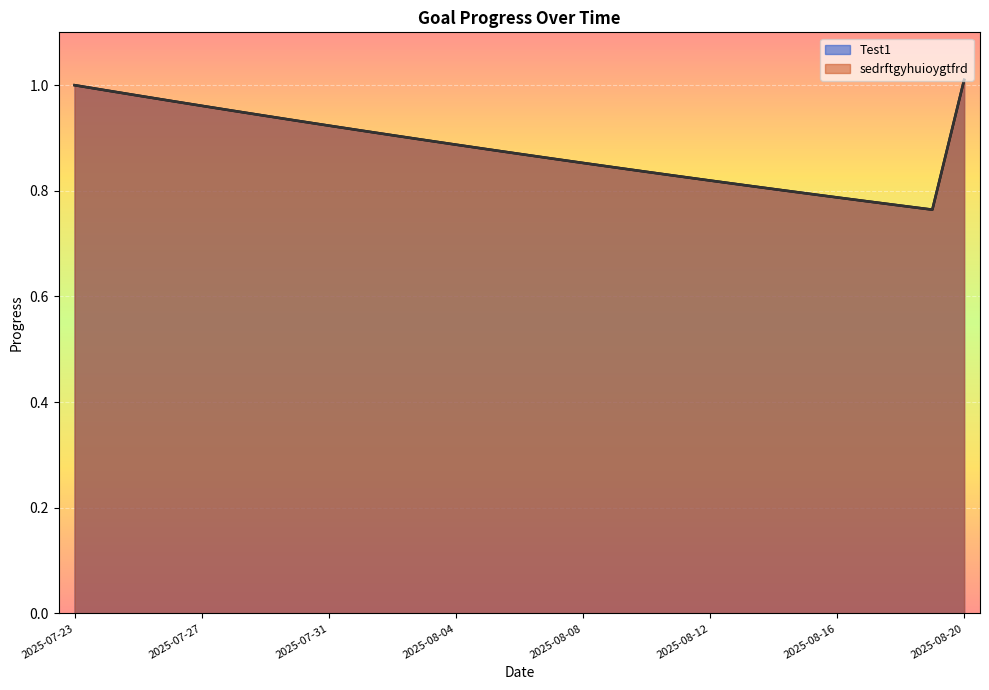

What is the value of the sedrftgyhuioygtfrd point at the 13th from the left?

0.9